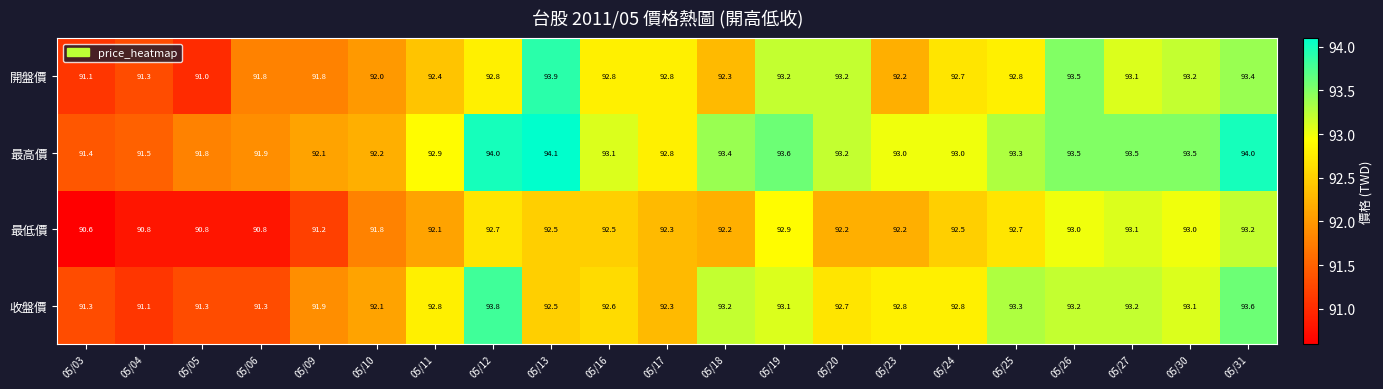

The 開盤價 series shows 92.8 at 05/17. True or false?

True